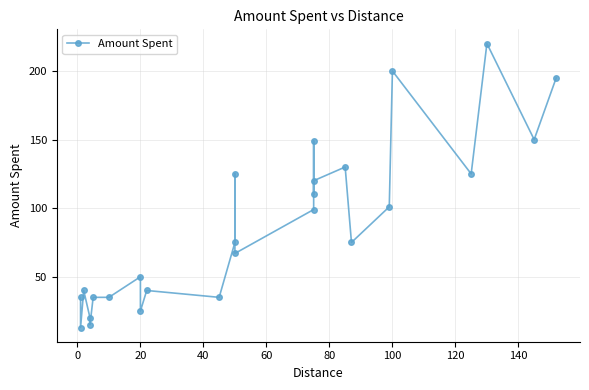

Count the number of values greater than 75.

12